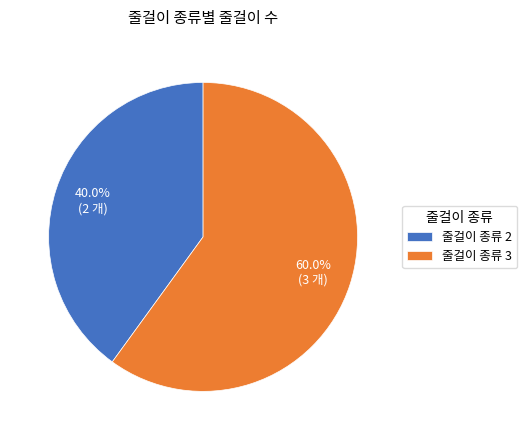

Count the number of slices in the pie.

2